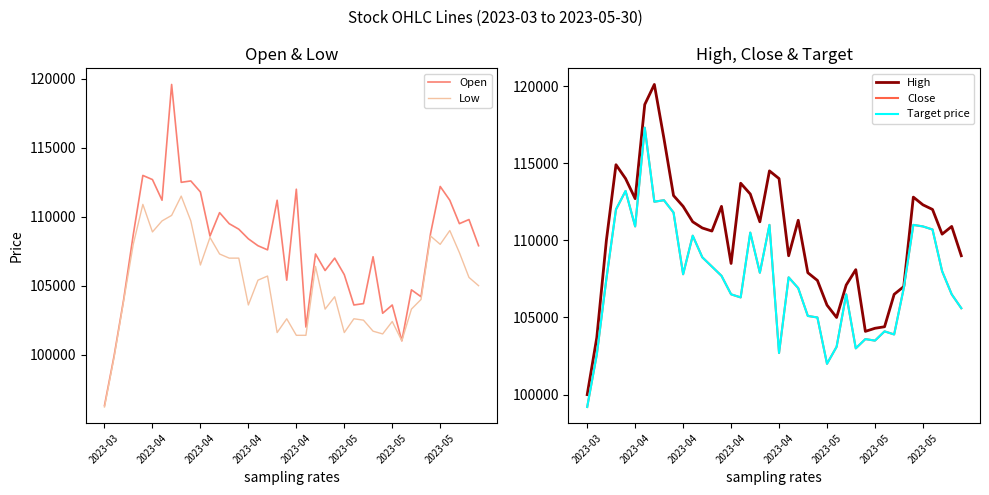

True or false: High and Close cross at least once.

False